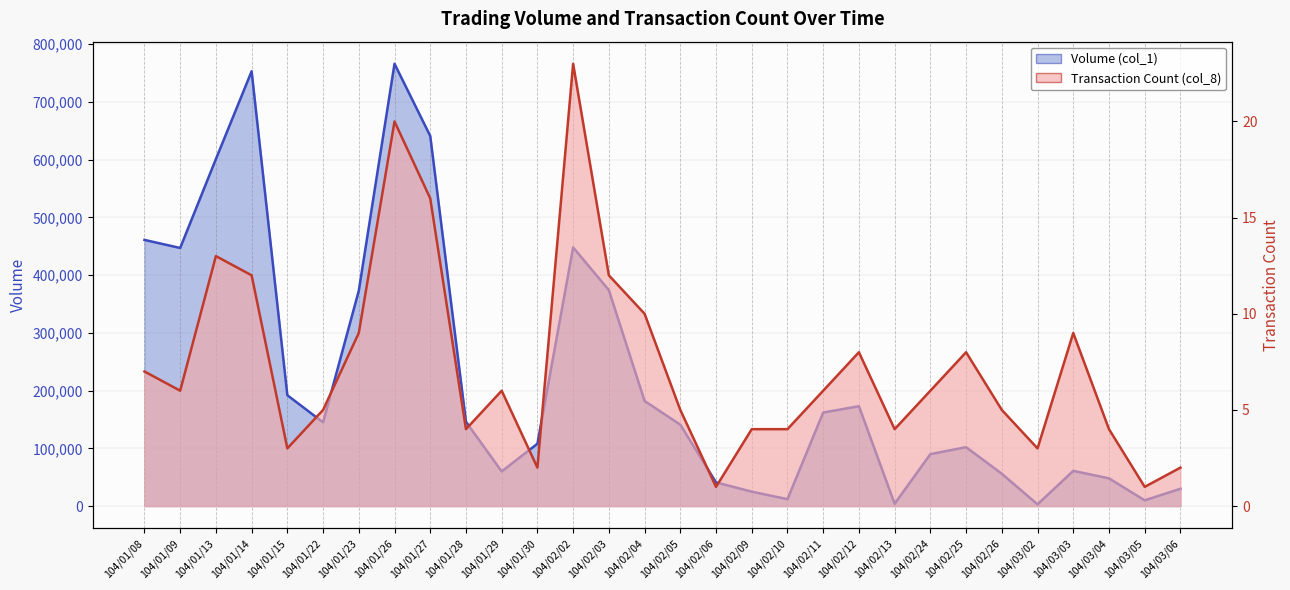

What is the total value across all series at 104/02/26?

56005